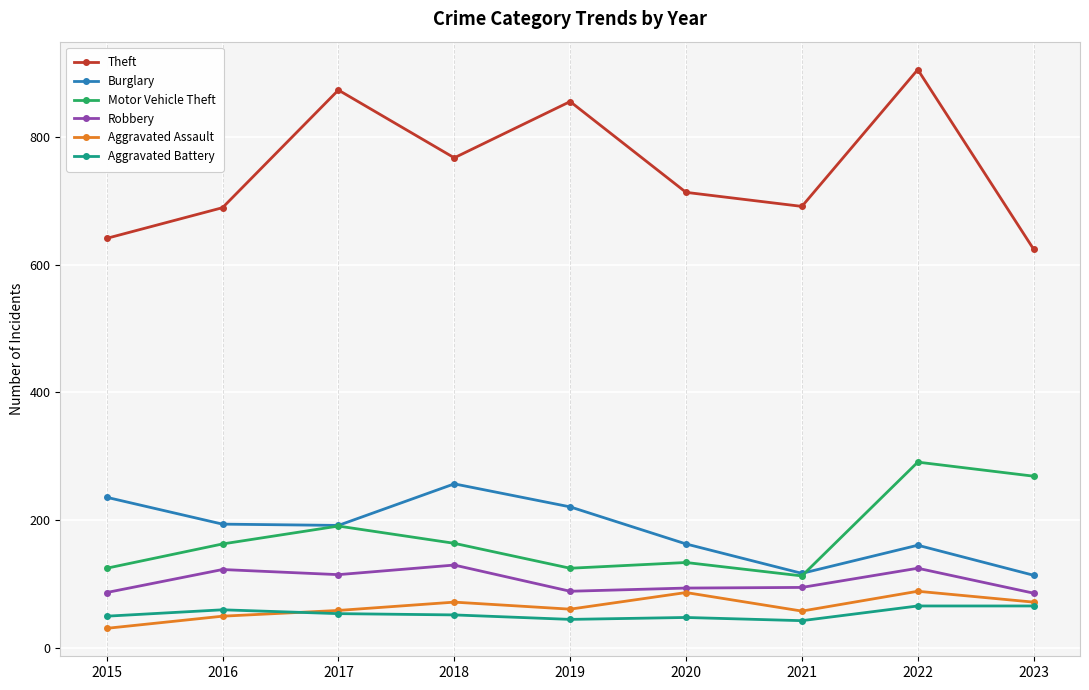

Does the chart have visible grid lines?

Yes